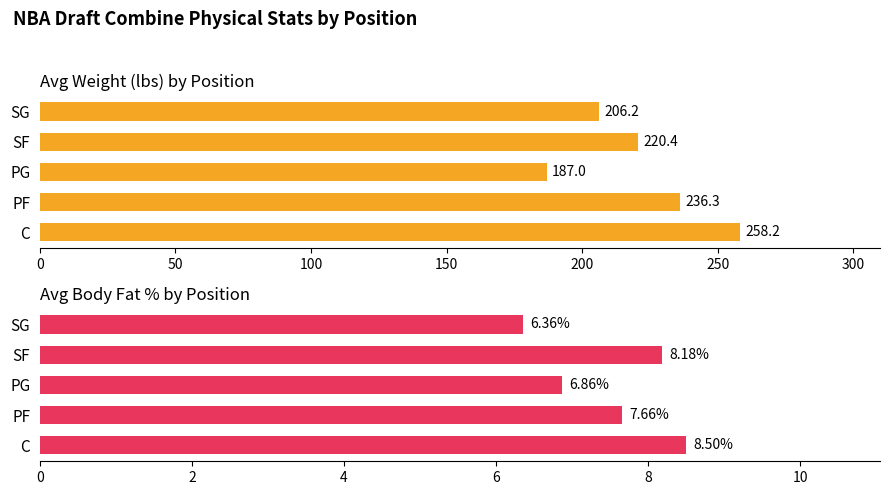

What are all the series names shown in the legend?

Avg Weight (lbs), Avg Body Fat %